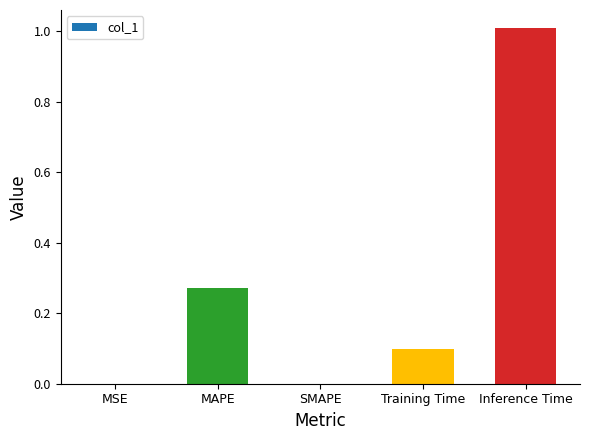

Between SMAPE and Training Time, which is larger?

Training Time